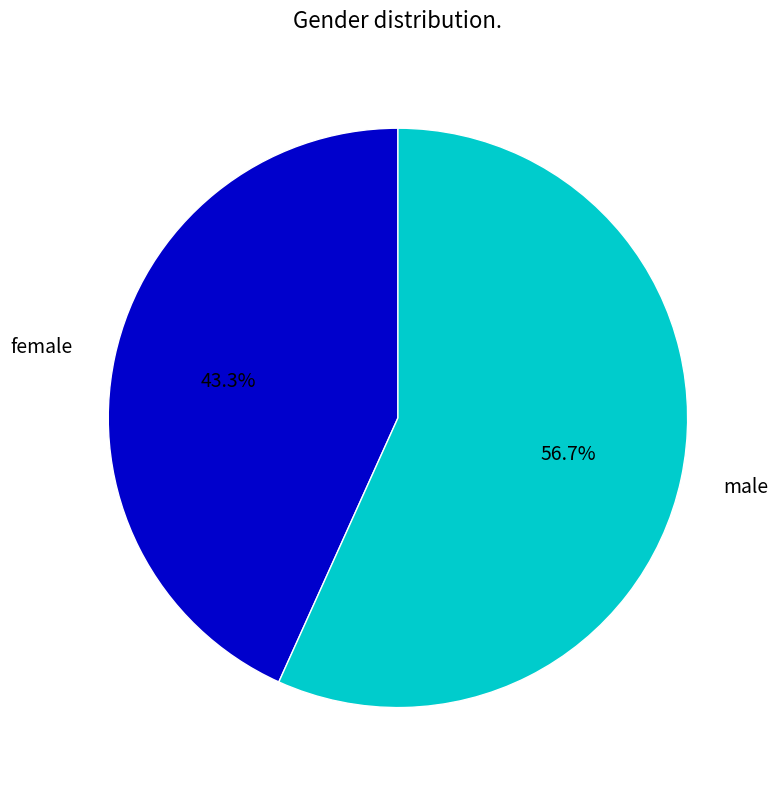

Count the number of slices in the pie.

2